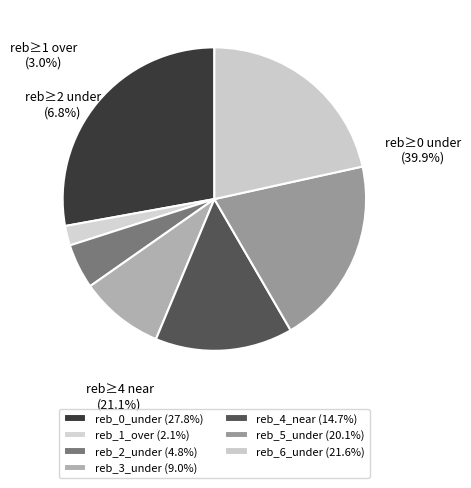

How many slices are in this pie chart?

7